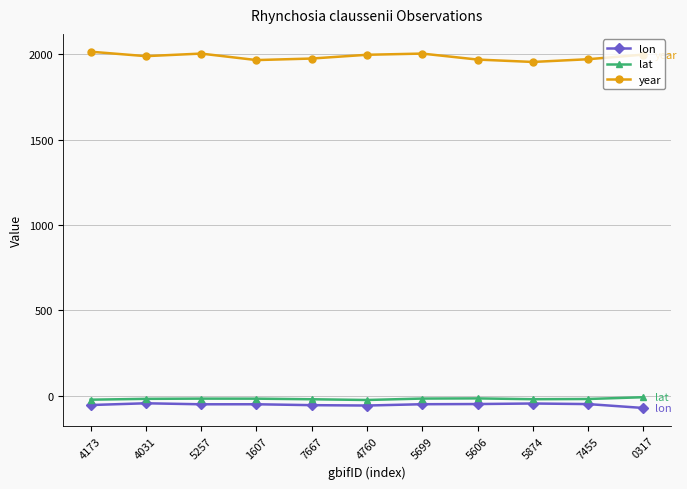

What is the value of the year point at the 2nd from the left?

1988.0